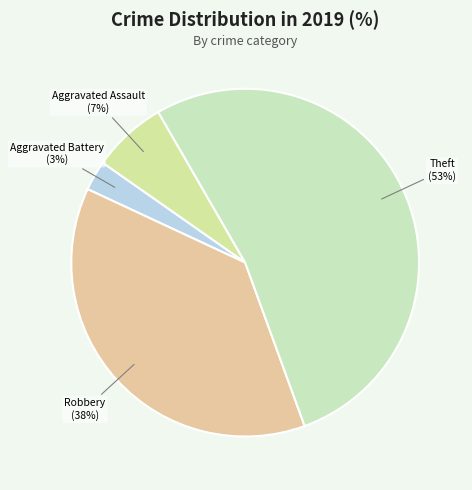

Does any single category account for the majority?

Yes